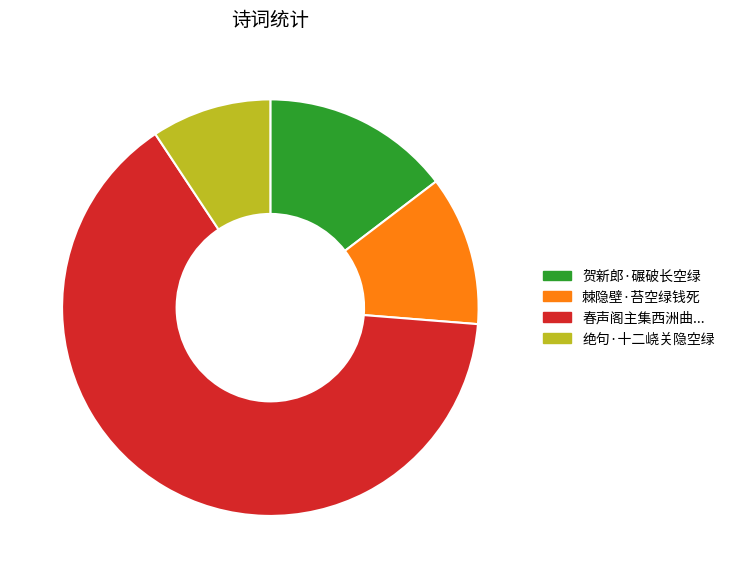

Which has a higher value, 棘隐壁·苔空绿钱死 or 绝句·十二峣关隐空绿?

棘隐壁·苔空绿钱死